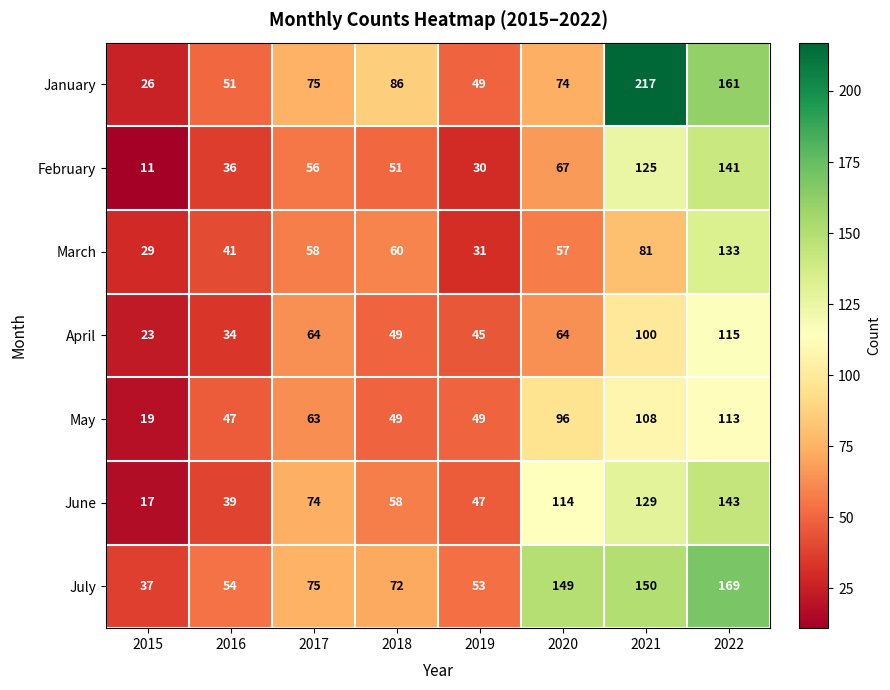

Which series has the largest range (max minus min)?

January